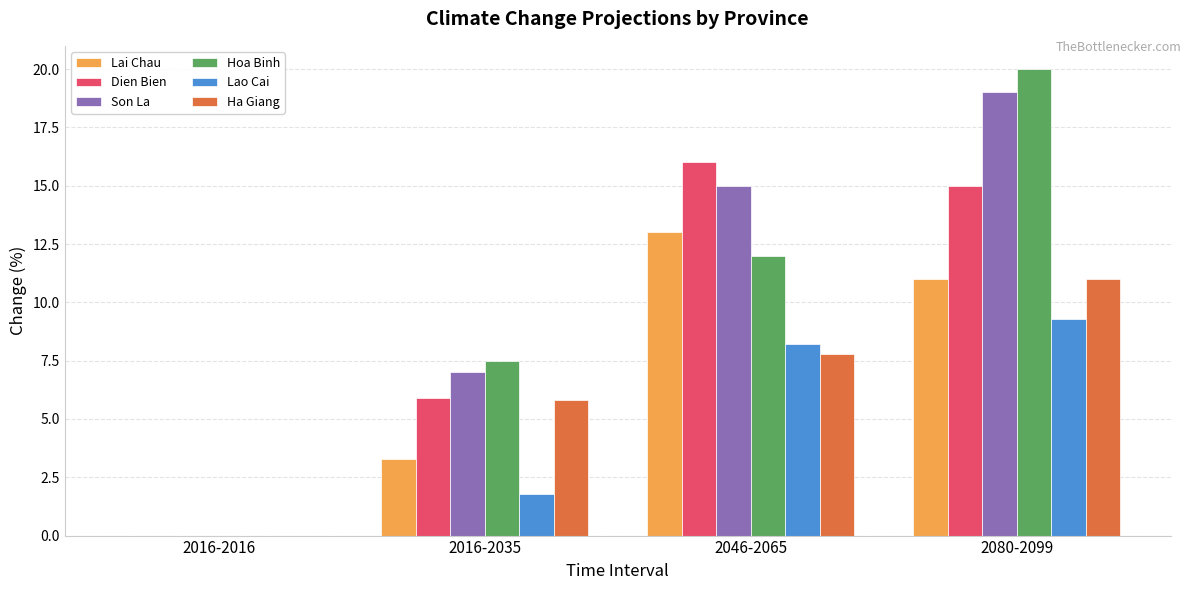

At which category is the sum across all series the highest?

2080-2099